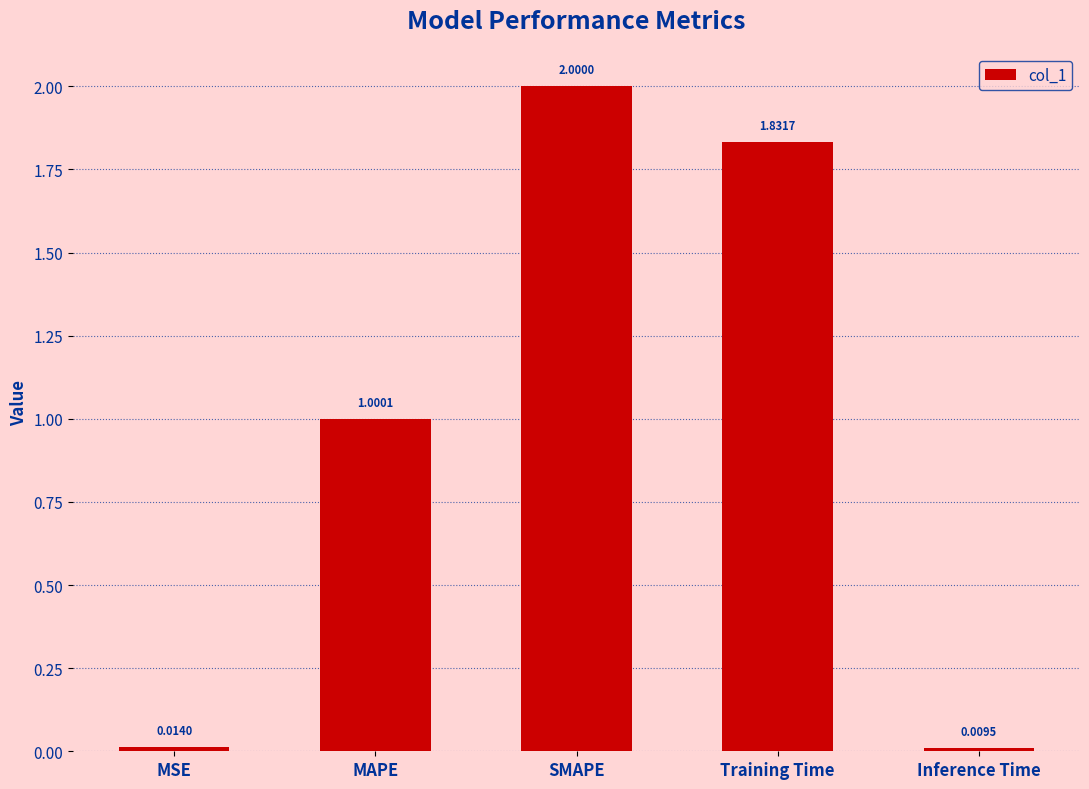

How many data points are less than 1?

2